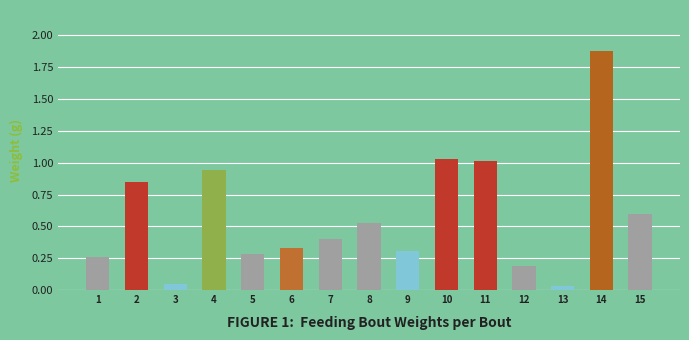

Which category has the highest value across all series?

14